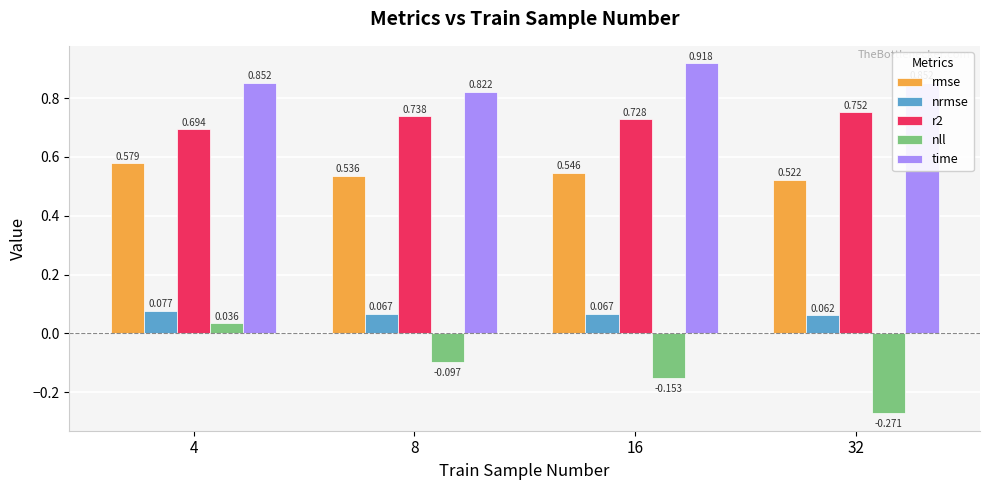

Count the time values in the range 0 to 1.

4